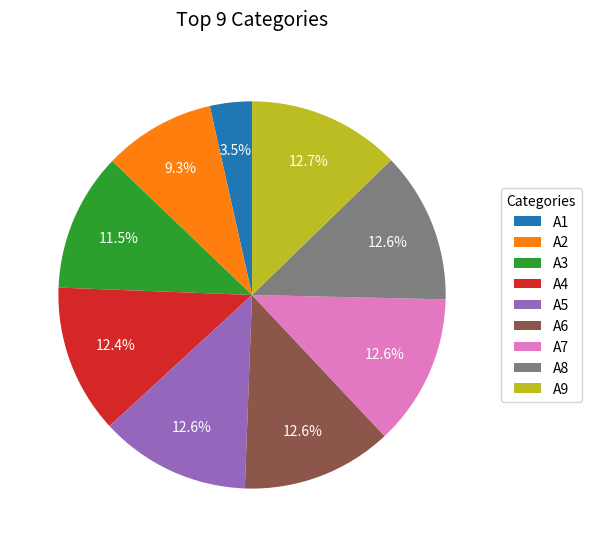

The A6 slice represents 21% of the pie. True or false?

False